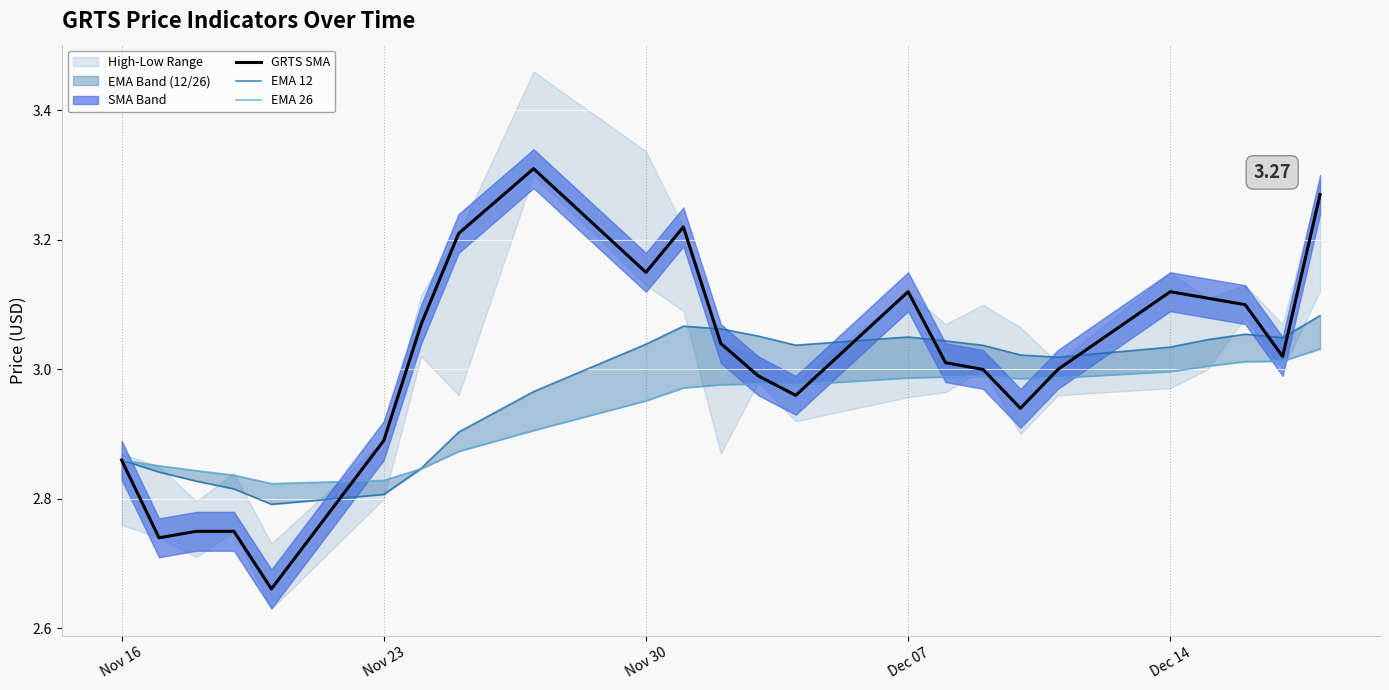

What is the value of the EMA 12 point at the 3rd from the left?

2.8